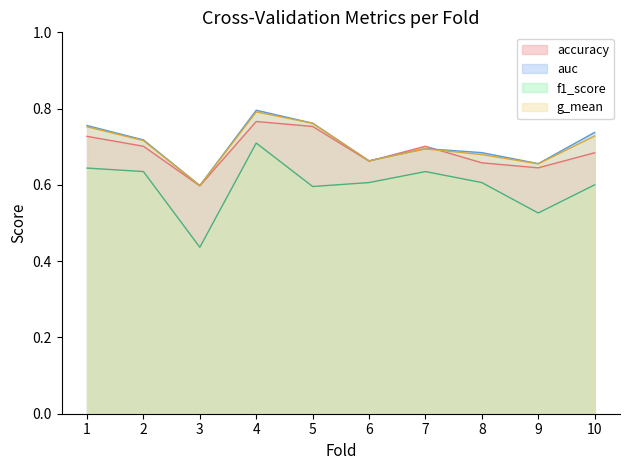

What are all the series names shown in the legend?

accuracy, auc, f1_score, g_mean